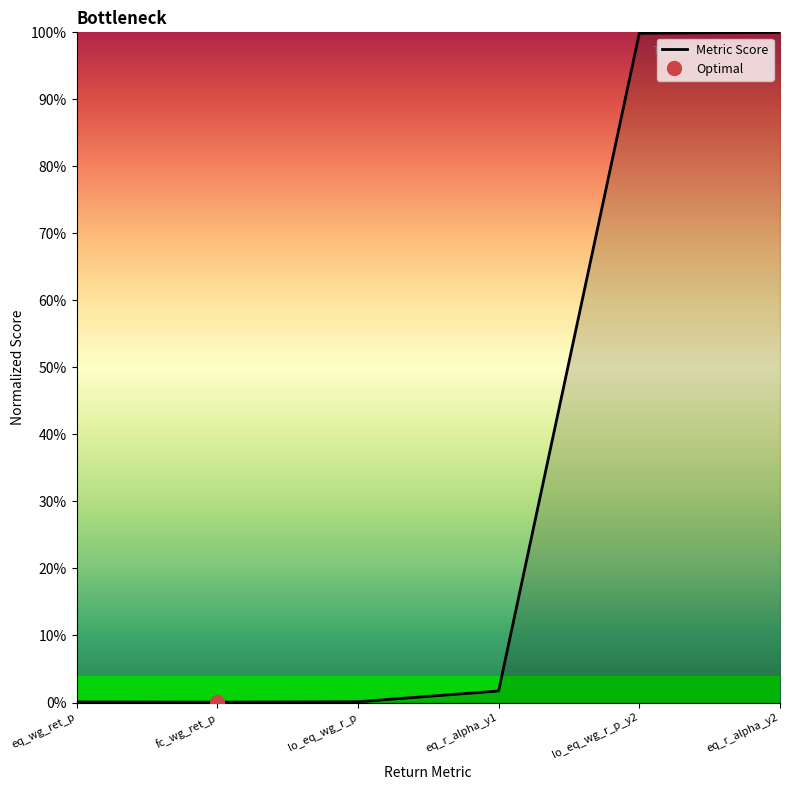

How many points are lower than both their immediate neighbors (excluding endpoints)?

1